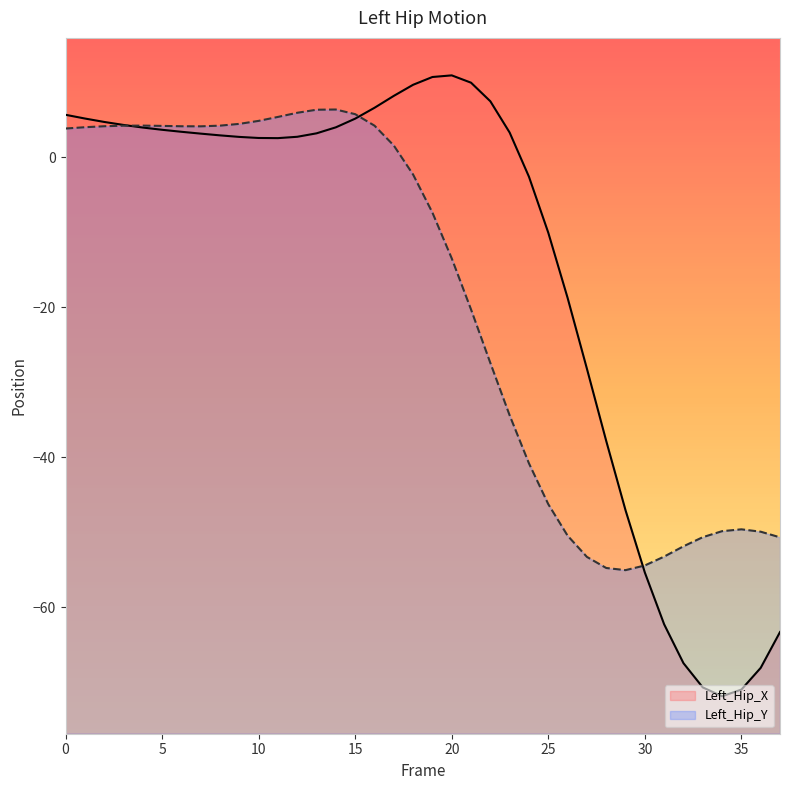

Count the number of data series in this chart.

2